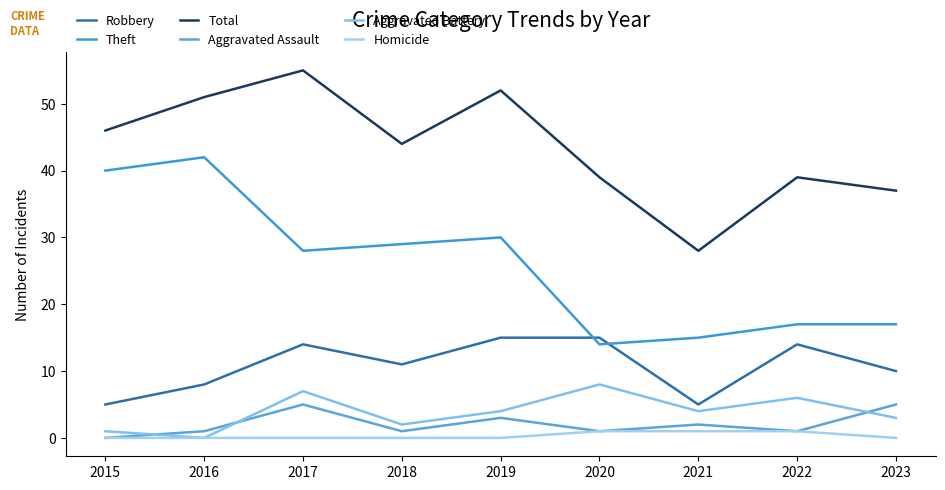

How many series are shown in this chart?

6